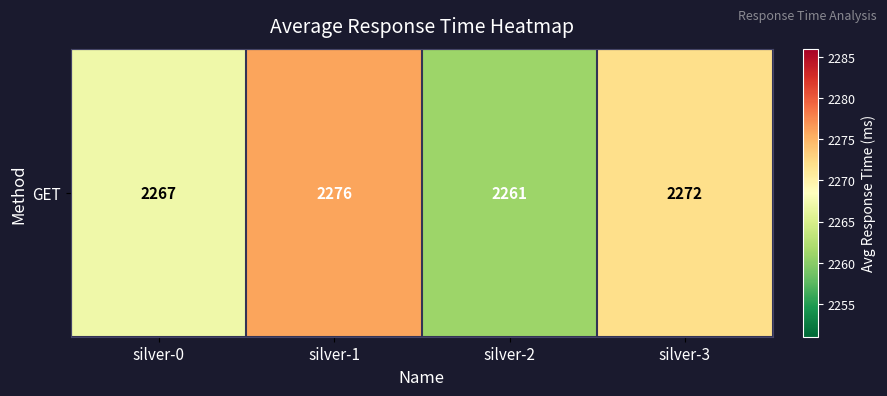

What value does the data have at silver-0?

2267